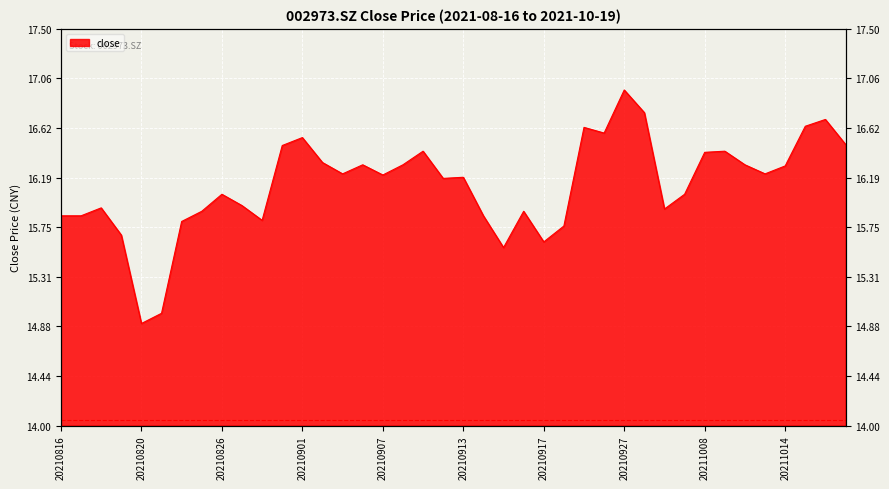

What is the smallest value displayed?

14.9